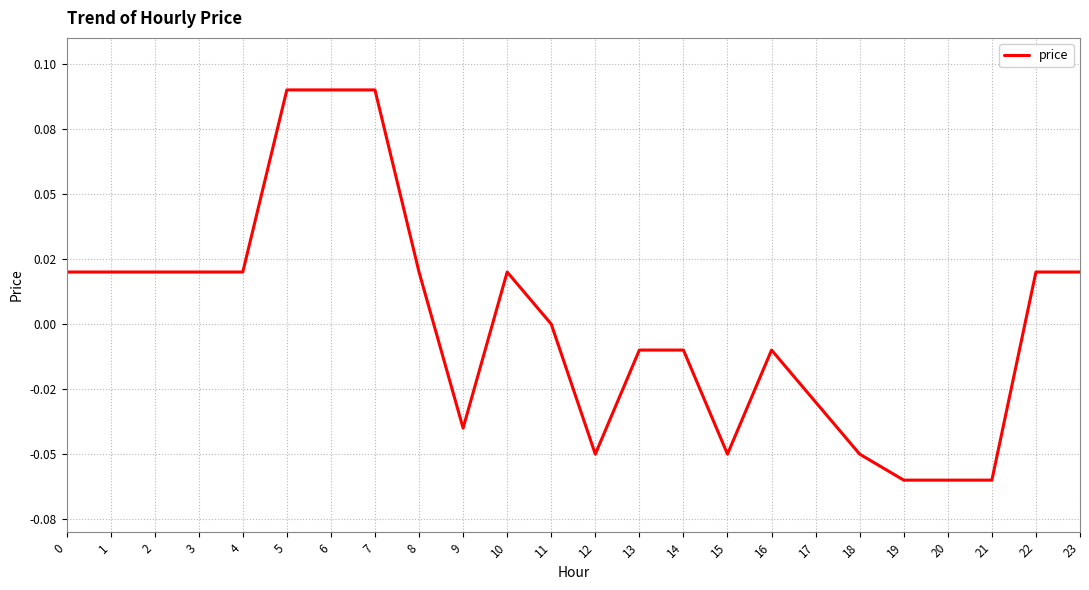

What is the difference between the maximum and minimum values?

0.1